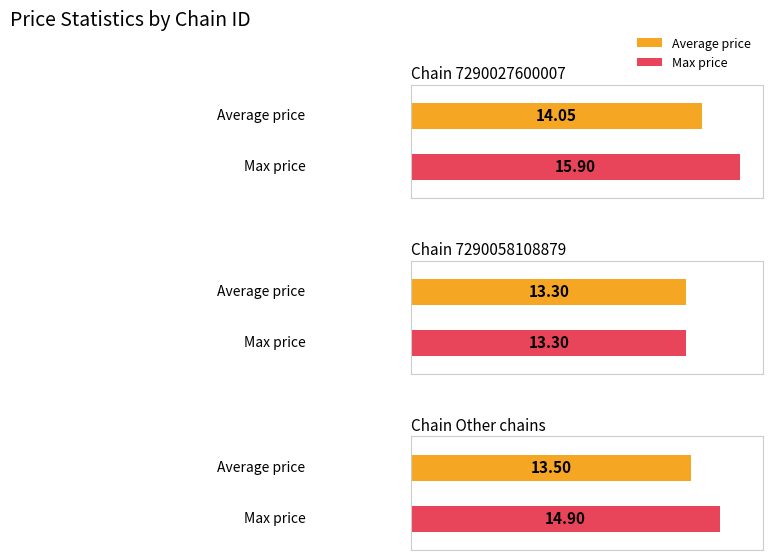

True or false: Average price has a value of 8.0 at 7290058108879.

False